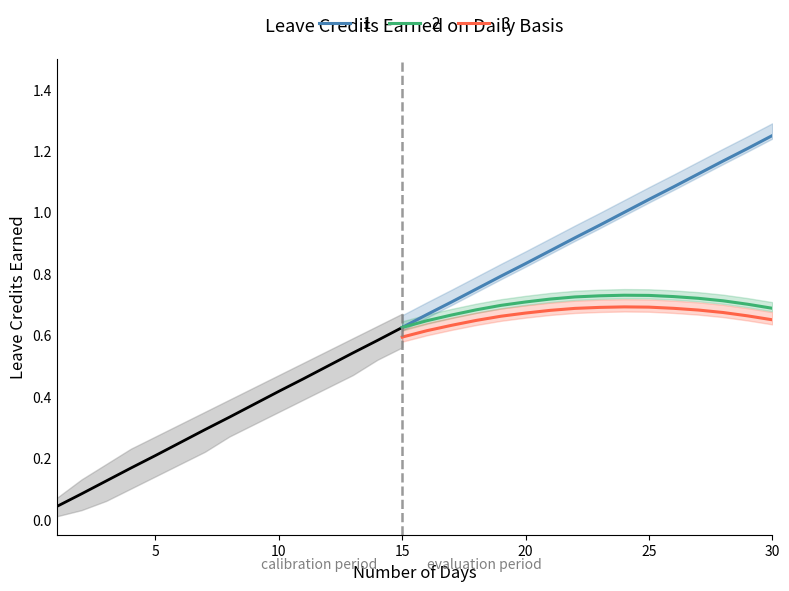

True or false: 3 and 2 intersect in this chart.

False